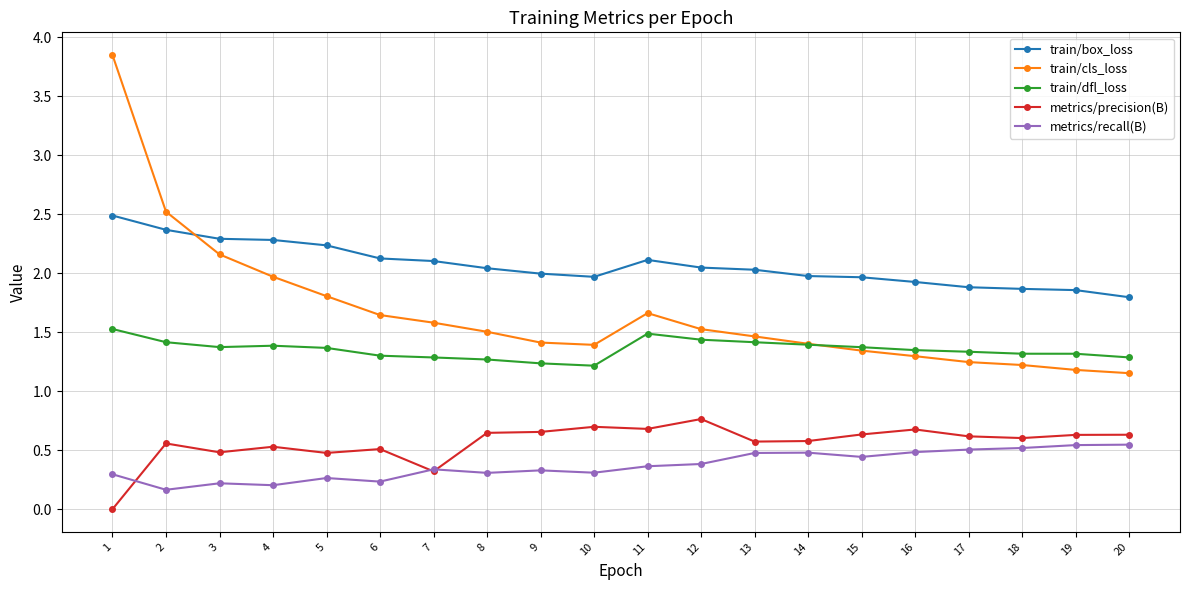

What is the approximate value of train/cls_loss at 11?

1.7